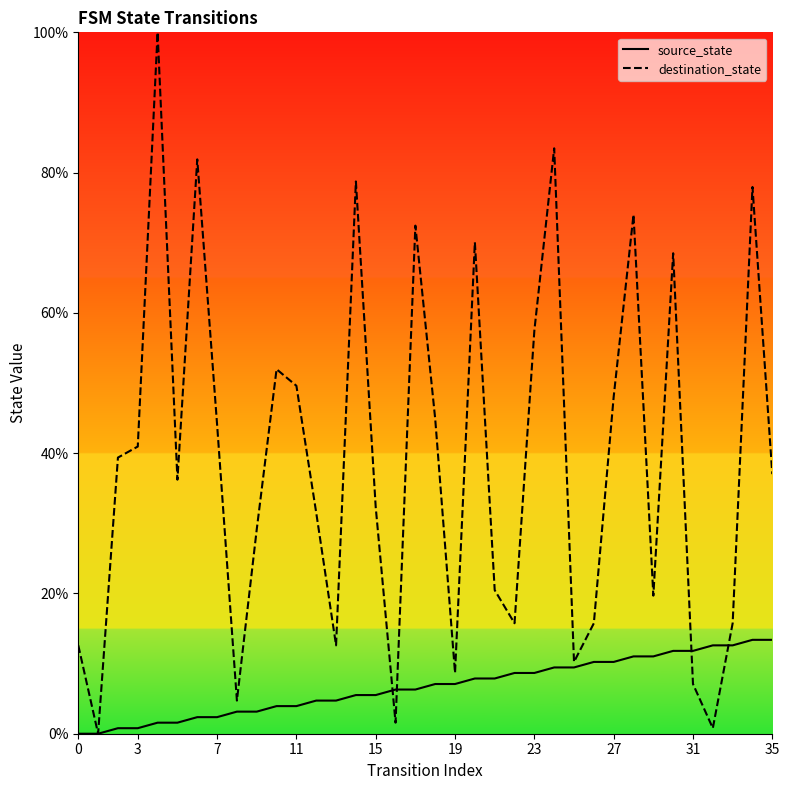

Which series has the widest spread of values?

destination_state